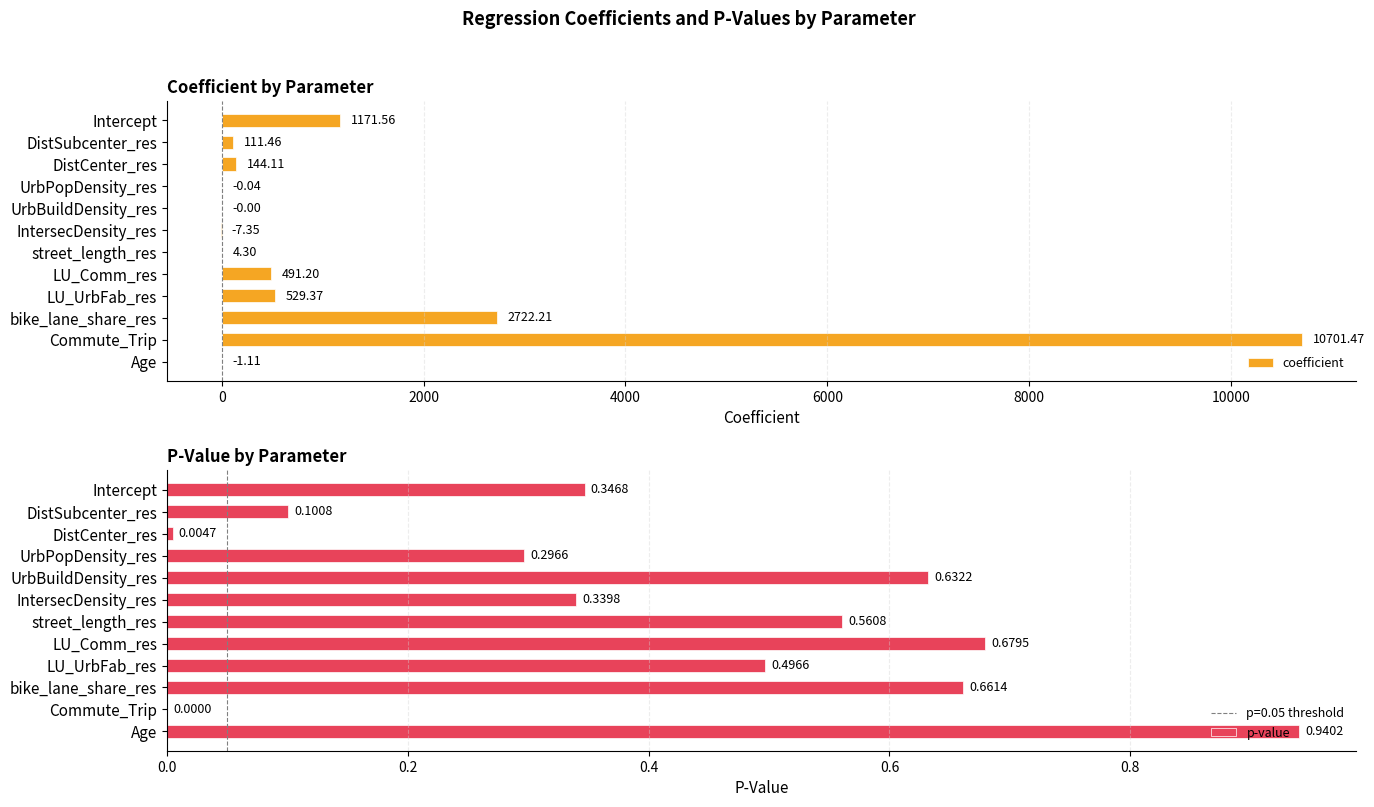

How many groups of bars are there?

12